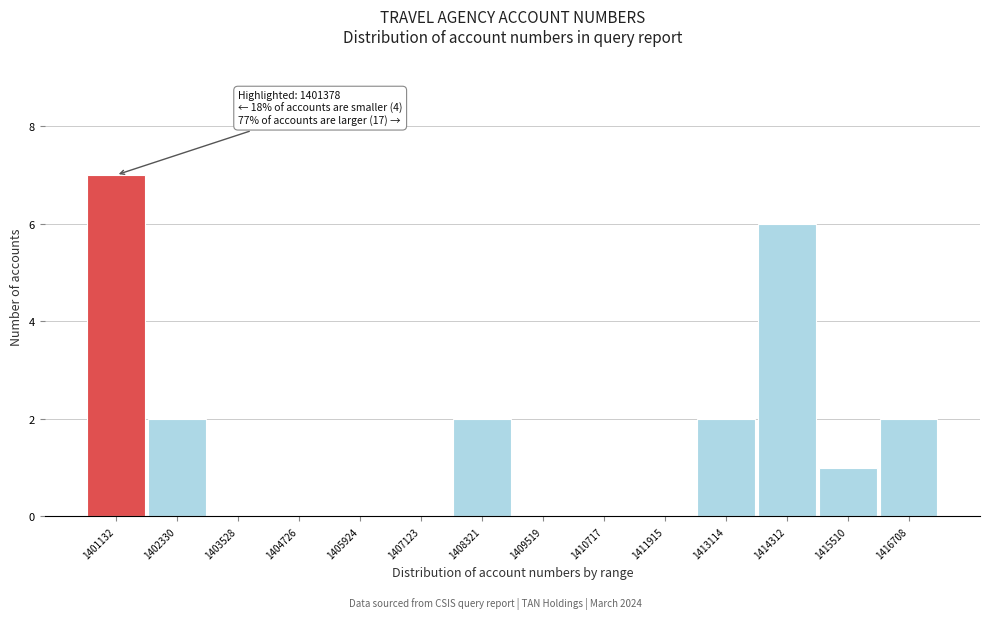

Reading left to right, extract all data points from this chart.

1401132=7	1402330=2	1403528=0	1404726=0	1405924=0	1407123=0	1408321=2	1409519=0	1410717=0	1411915=0	1413114=2	1414312=6	1415510=1	1416708=2